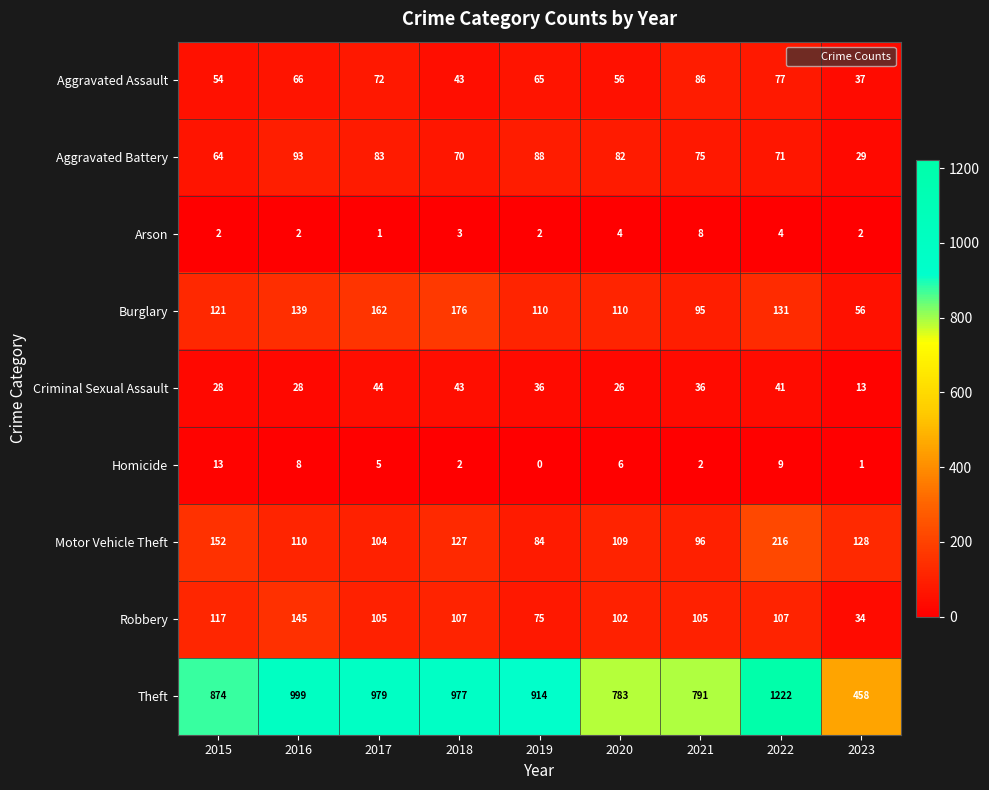

The value of Homicide at 2016 is 3. True or false?

False